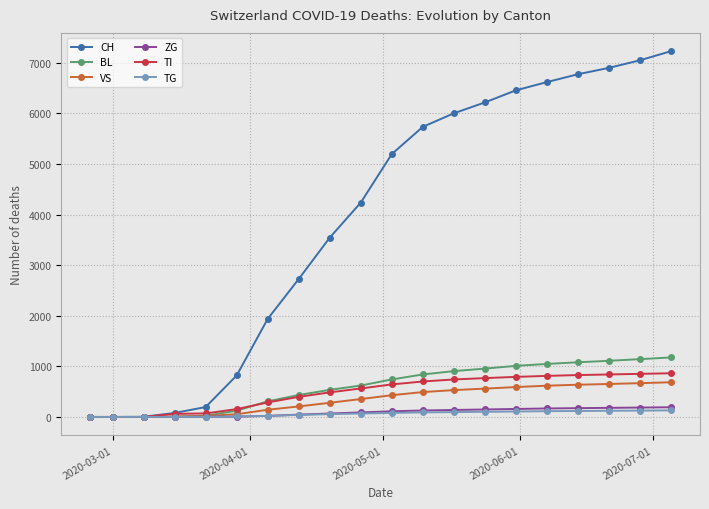

Which series has the largest total across all categories?

CH